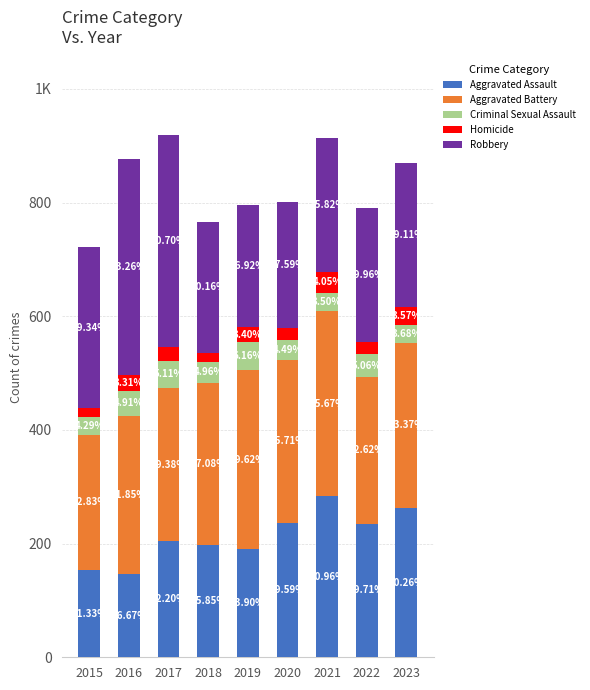

What are all the series names shown in the legend?

Aggravated Assault, Aggravated Battery, Criminal Sexual Assault, Homicide, Robbery